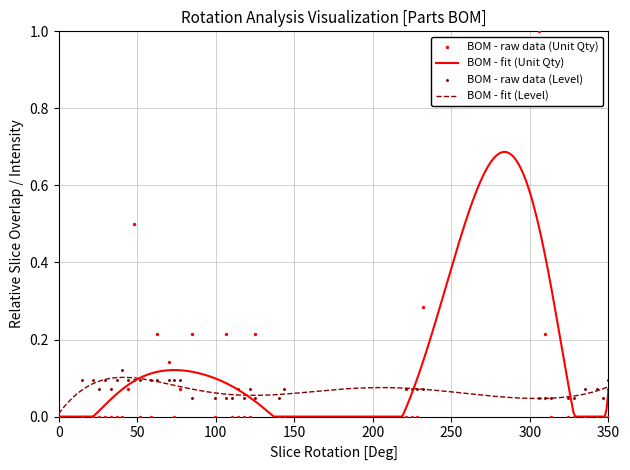

What are all the series names shown in the legend?

Unit Qty, level